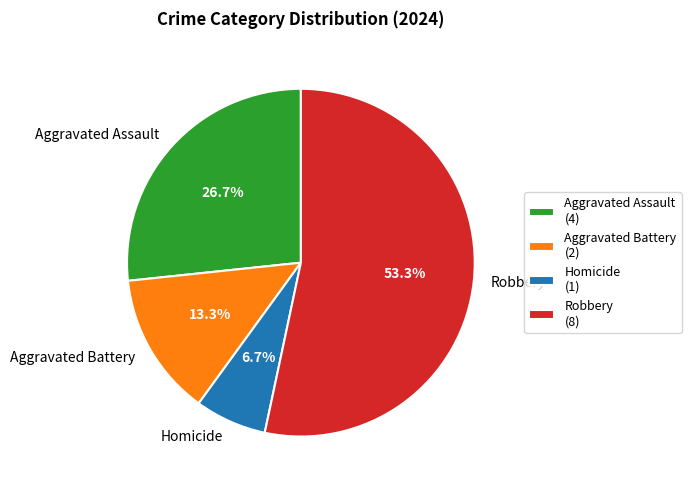

Count the number of slices in the pie.

4